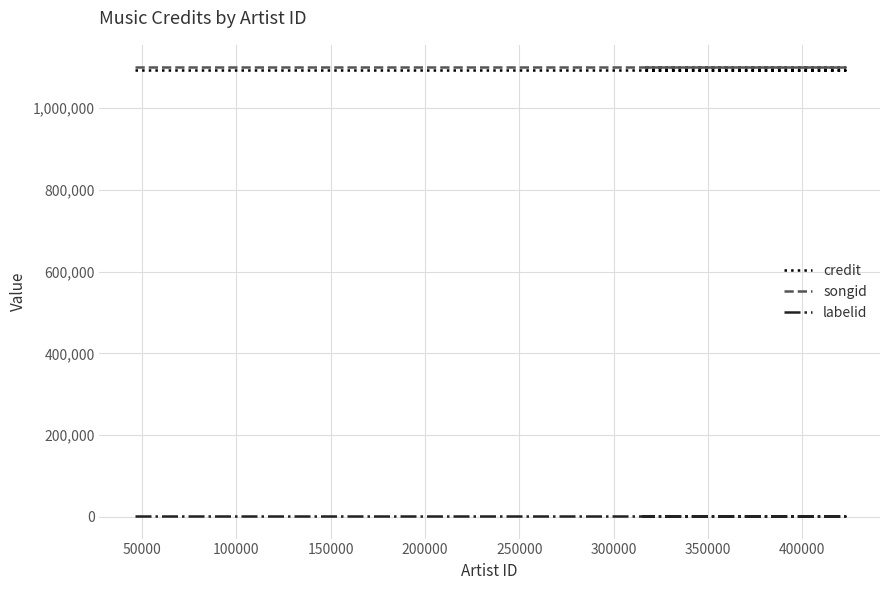

Reading left to right, extract all data points from this chart.

credit: 1092386	1092386	1092386
songid: 1100137	1100137	1100137
labelid: 1842	1842	1842